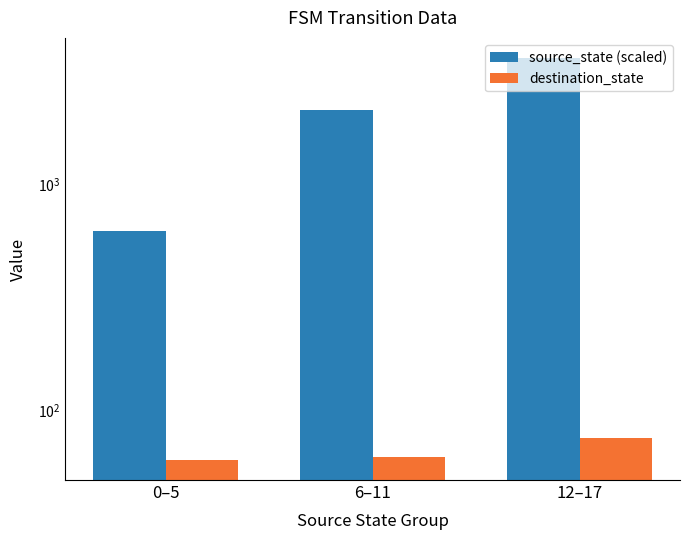

Reading left to right, transcribe all the data shown in this chart.

source_state (scaled): 625.0	2125.0	3625.0
destination_state: 60.5	62.3	75.7